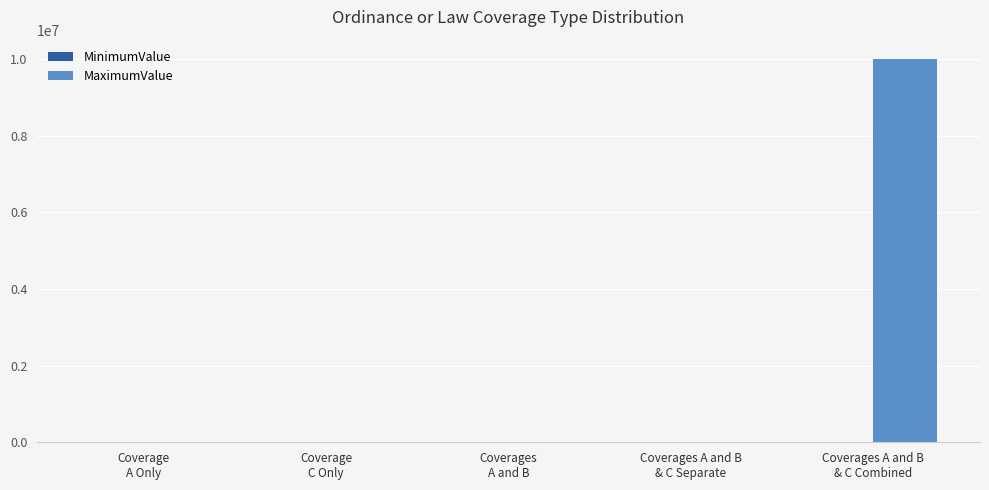

Which series has the largest total across all categories?

MaximumValue